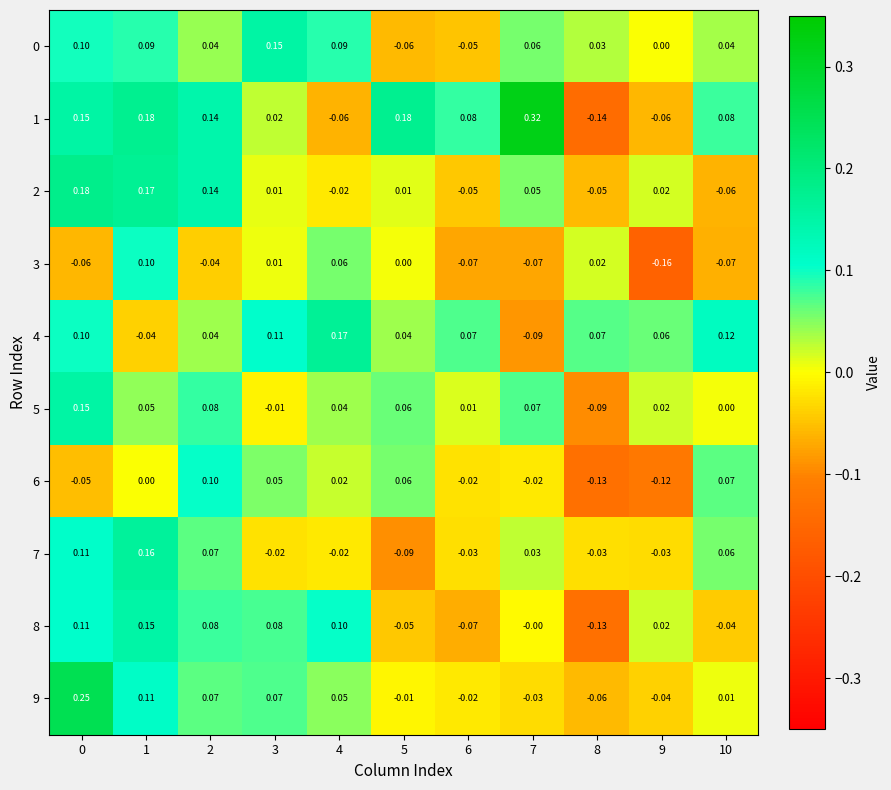

How many values in 1 are below zero?

3